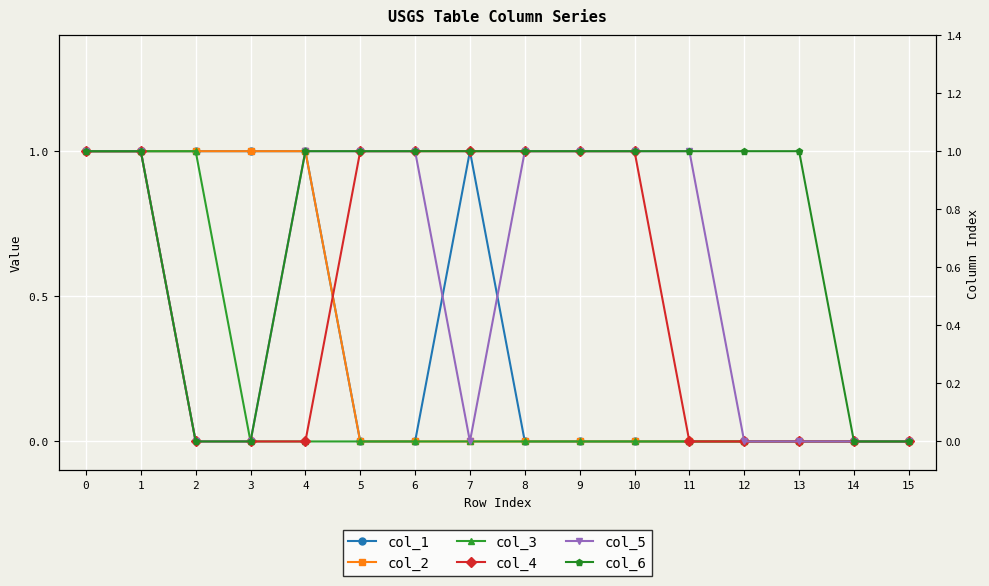

What is the sum of all col_4 values?

8